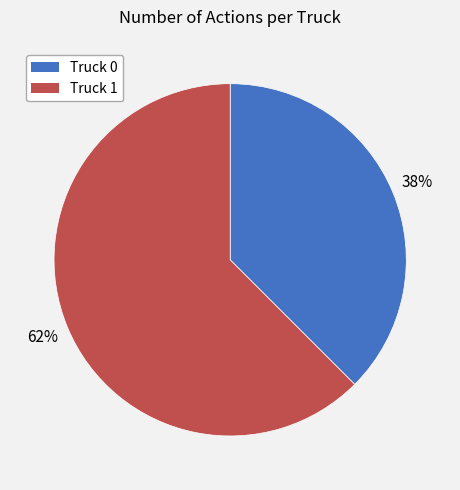

What is the ratio of the value at Truck 0 to the value at Truck 1?

0.6